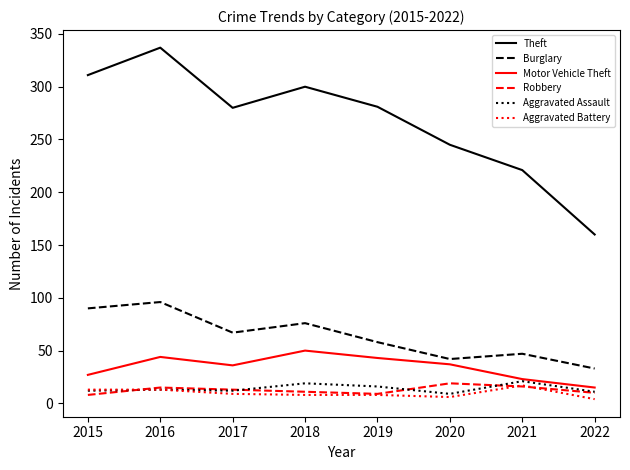

True or false: Theft and Aggravated Assault cross at least once.

False